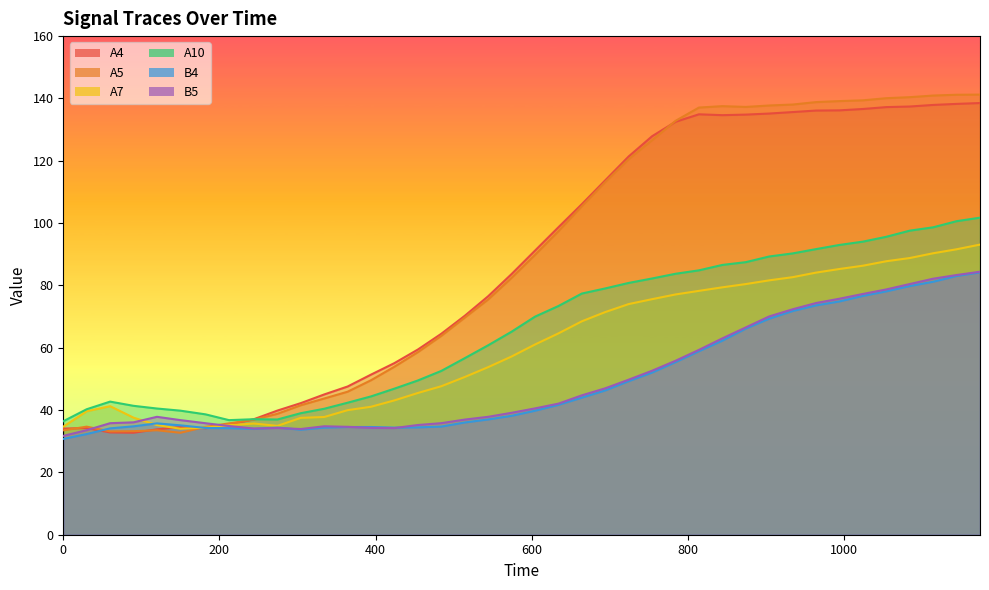

What is the total value across all series at 874.25?

572.7